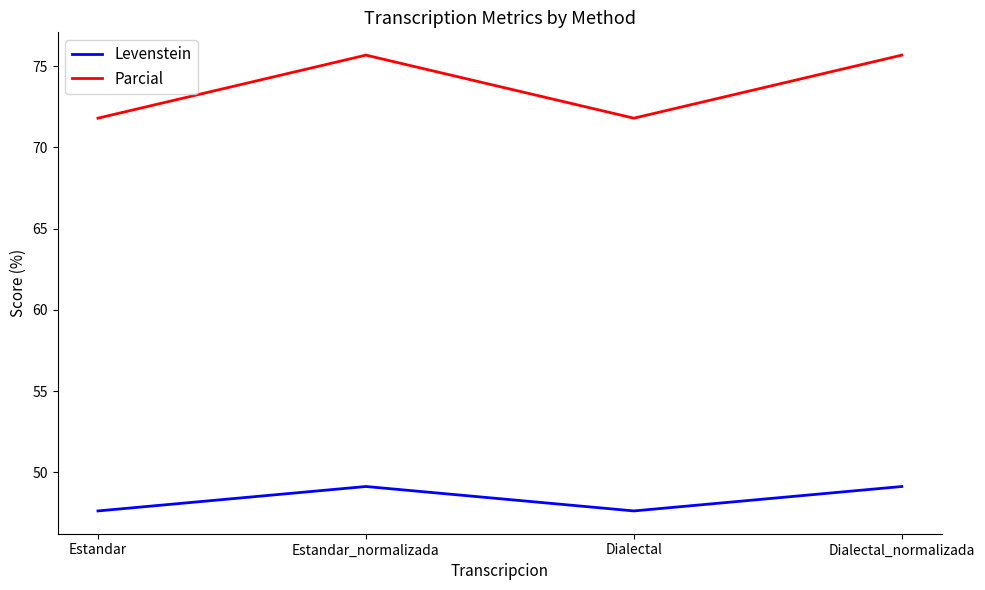

What are all the series names shown in the legend?

Levenstein, Parcial